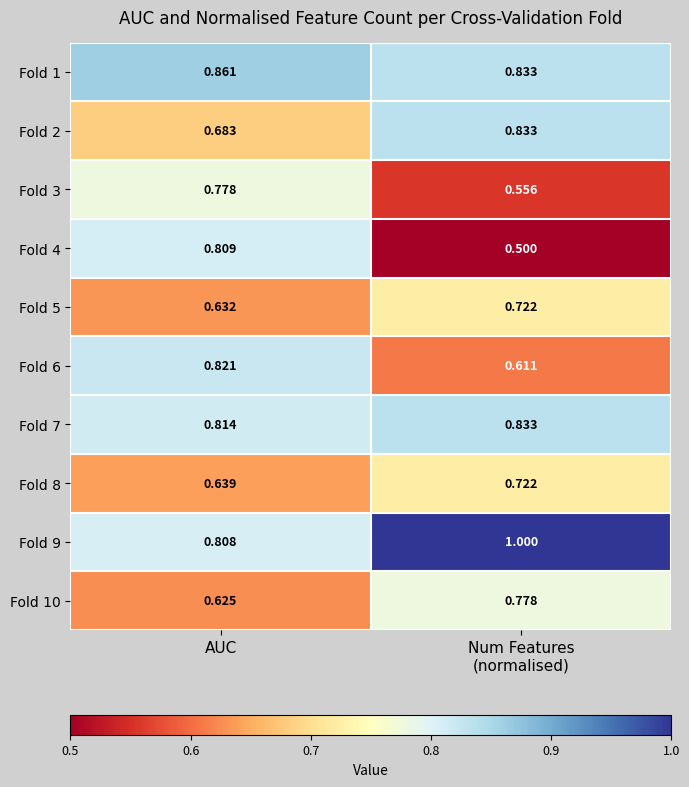

Which series has the widest spread of values?

Fold 4